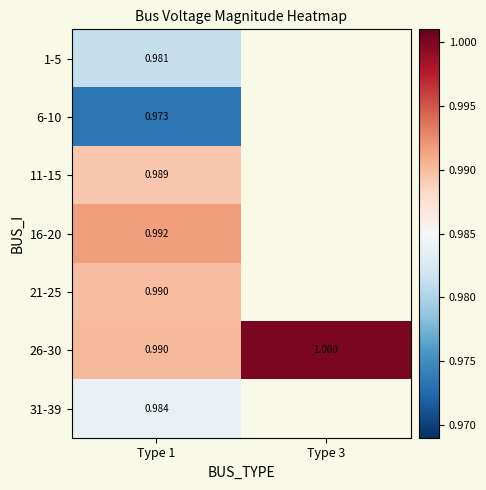

Is the value of 21-25 at Type 1 greater than the value of 1-5 at Type 1?

Yes